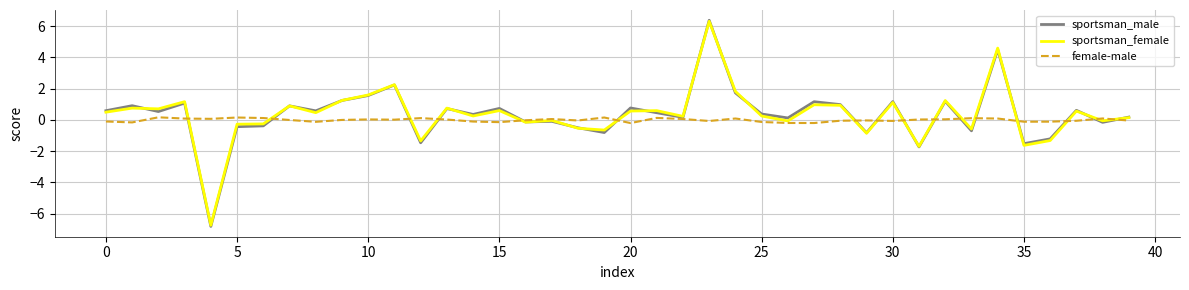

Which series has the widest spread of values?

sportsman_male